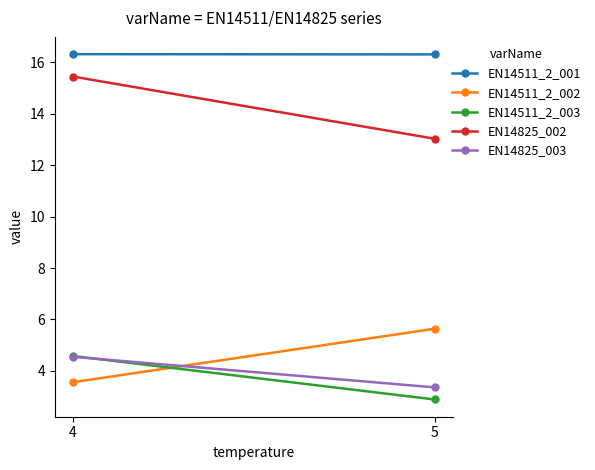

At which label does EN14825_002 reach its minimum?

5